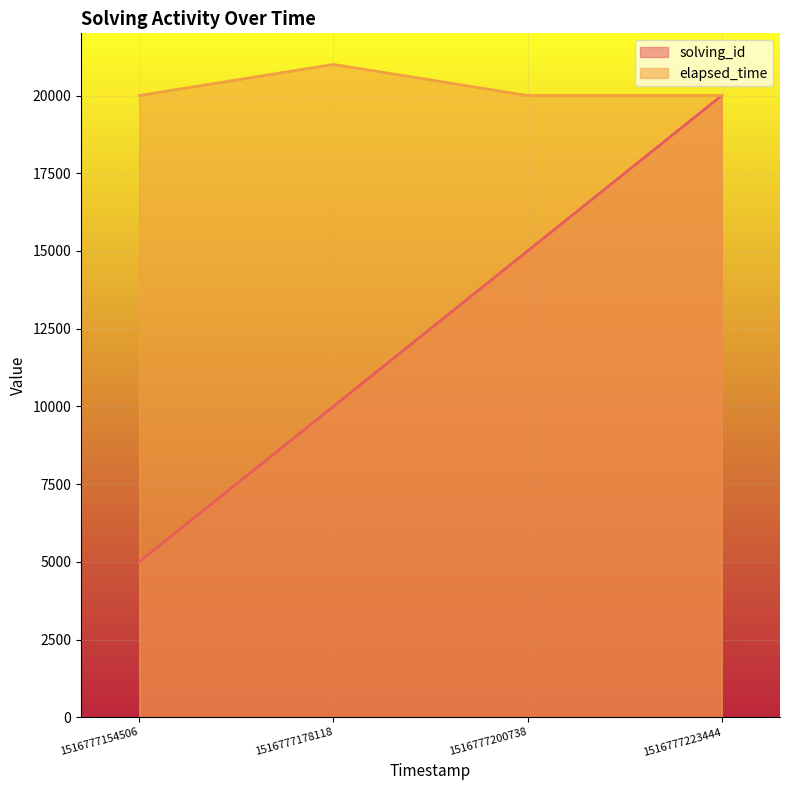

How many data points does each series have?

4